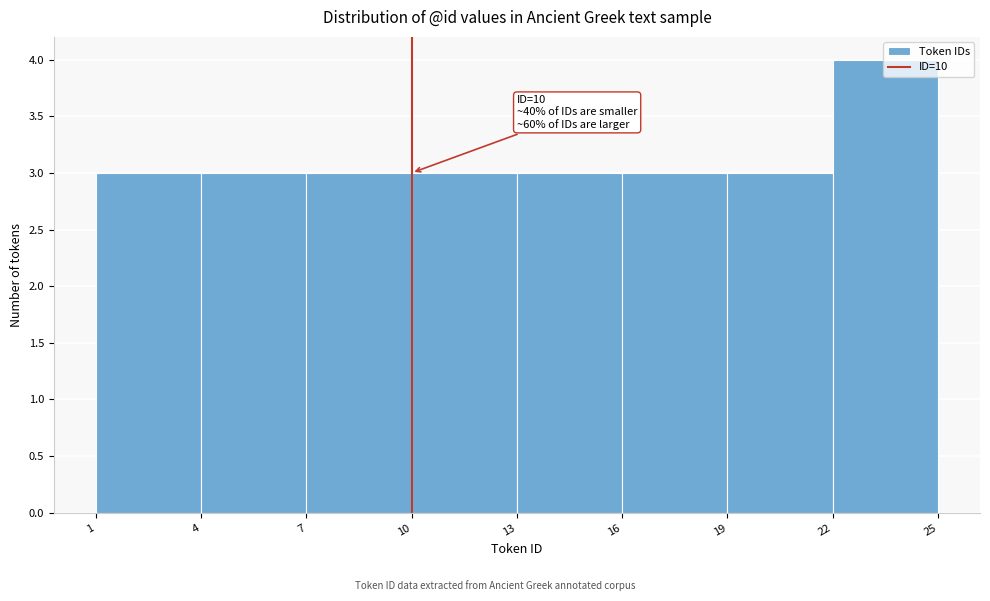

Over which range of the x-axis is the bar tallest?

22 to 25